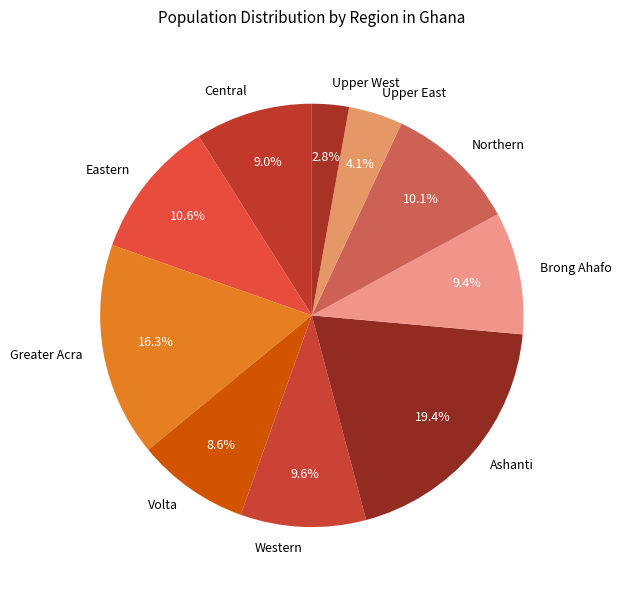

What percentage is the Northern slice, to the nearest percent?

10%